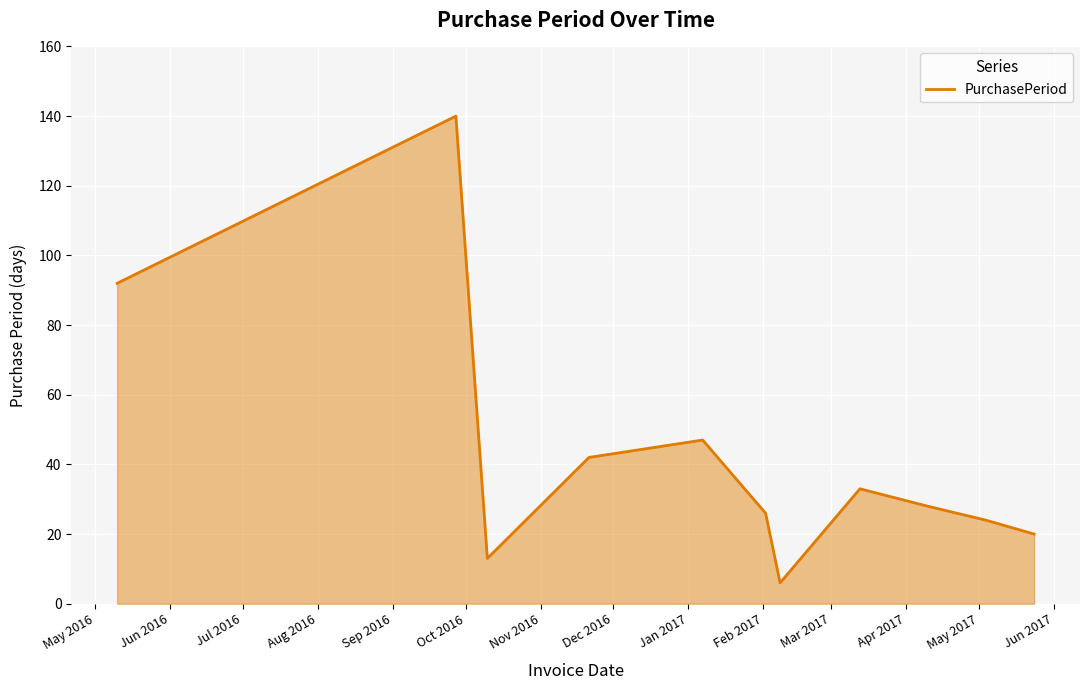

What is the minimum value shown in the chart?

6